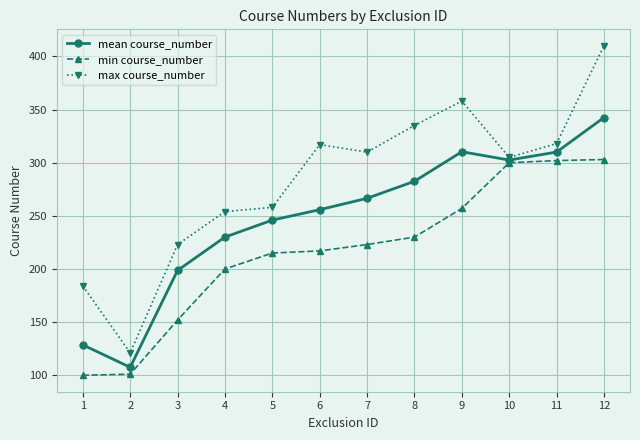

Which category has the highest value in the max course_number series?

12